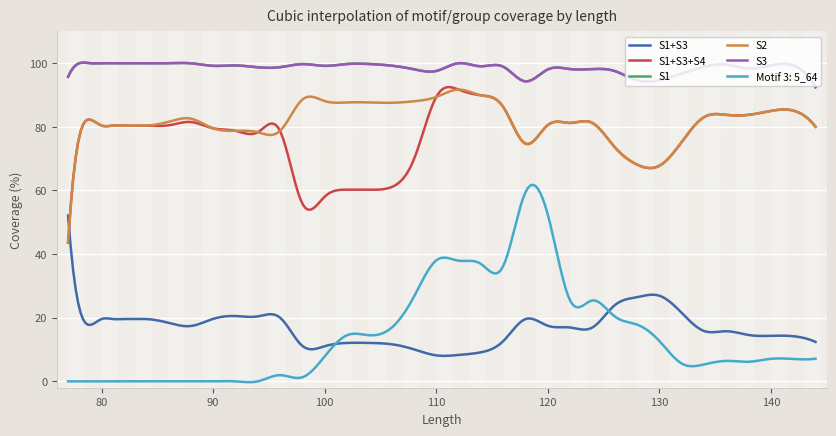

Does the chart have visible grid lines?

Yes